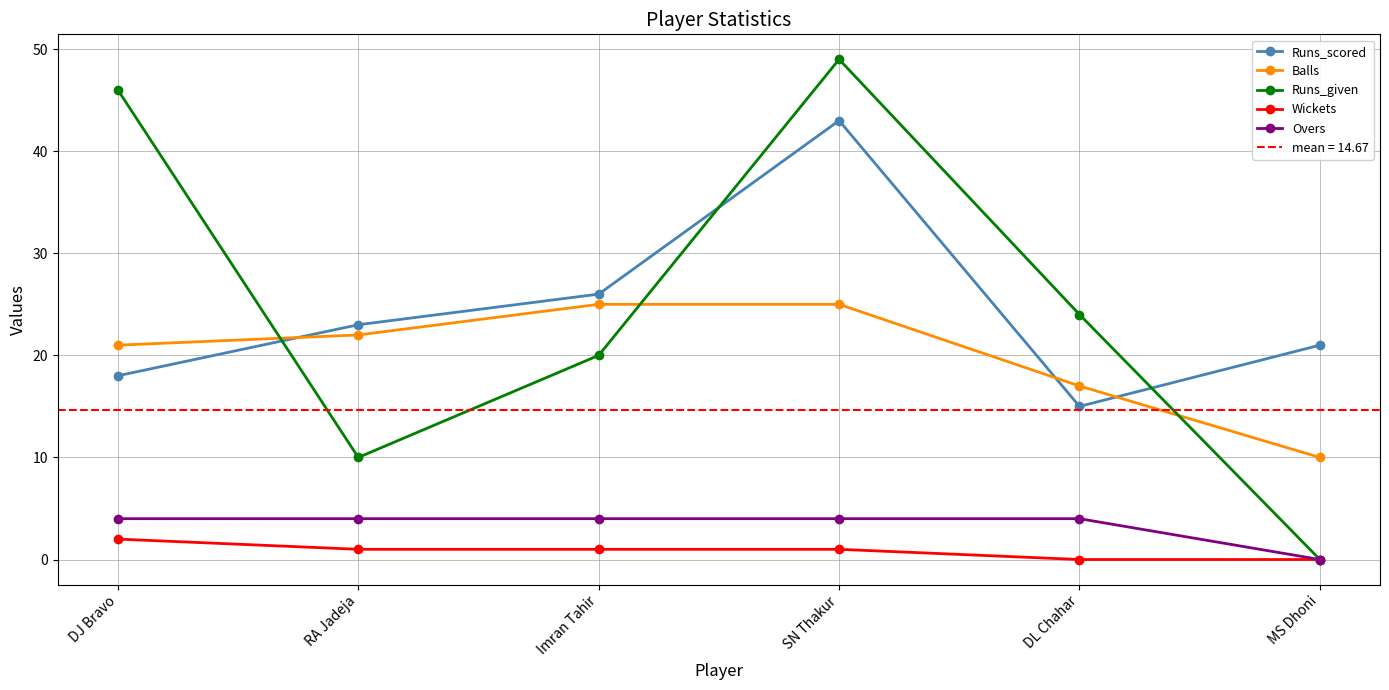

At which category does Runs_given reach its first local valley?

RA Jadeja